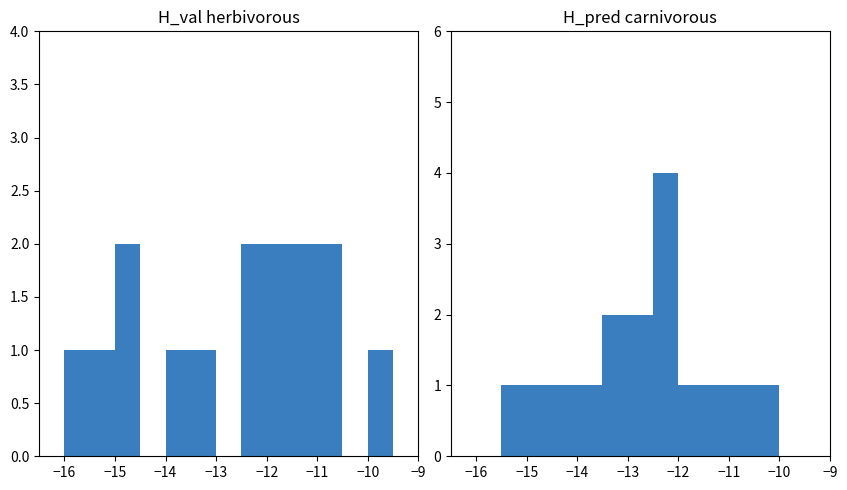

What is the label of the 4th bar from the left?

−14